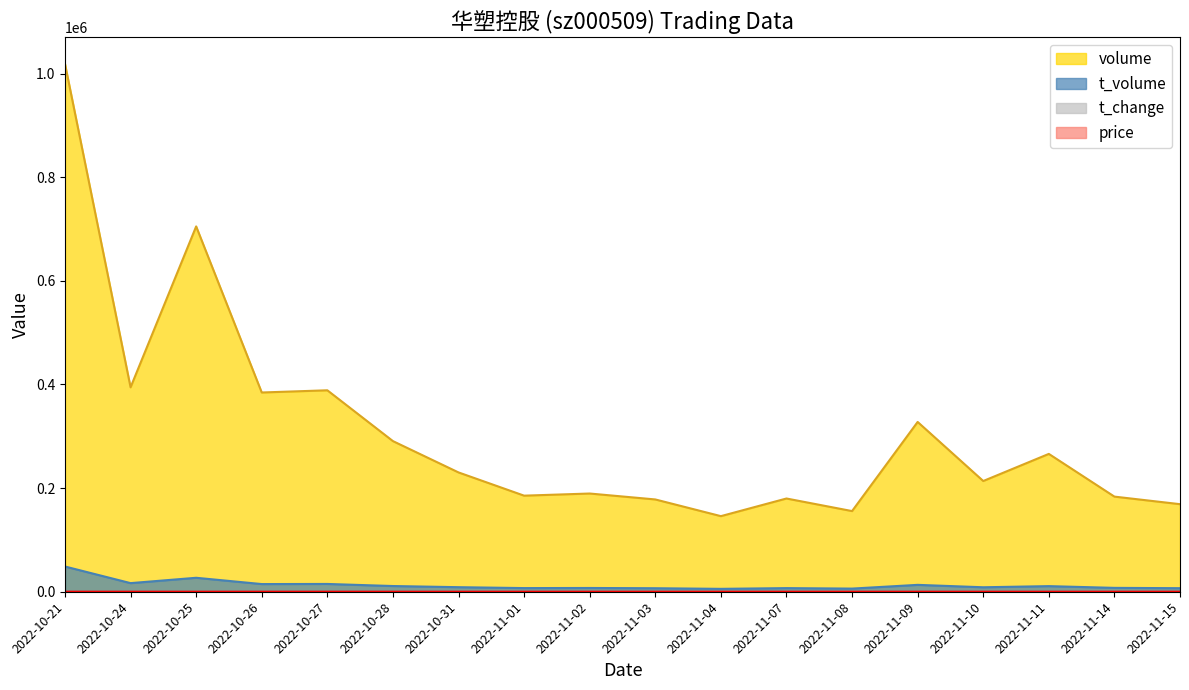

What is the difference between the price values at 2022-10-21 and 2022-11-02?

0.8